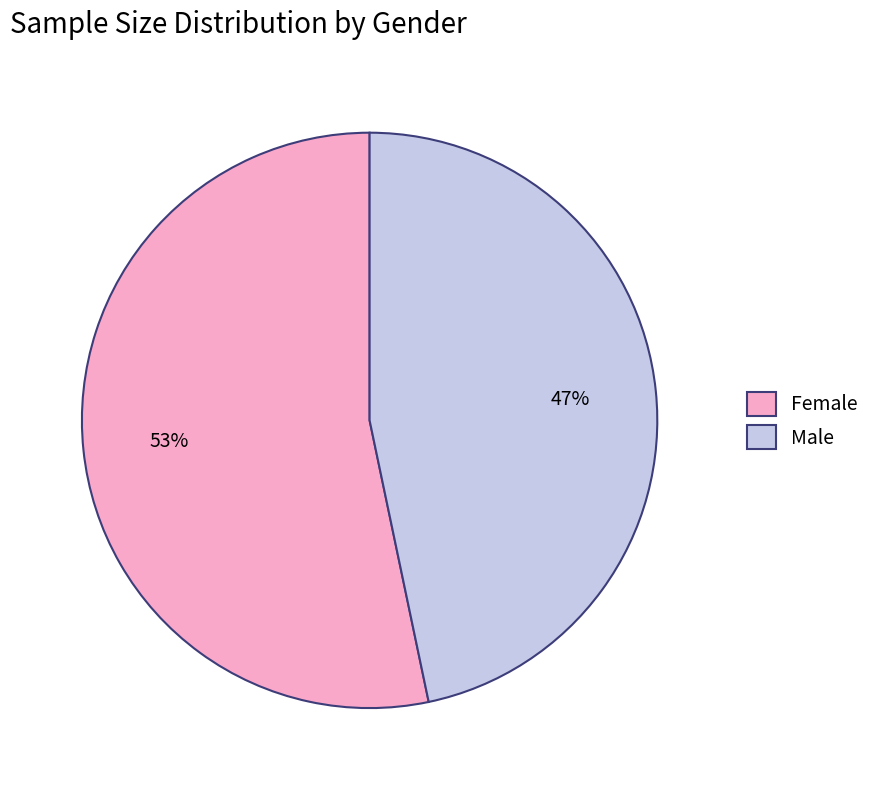

Which category has the biggest portion of the pie?

Female